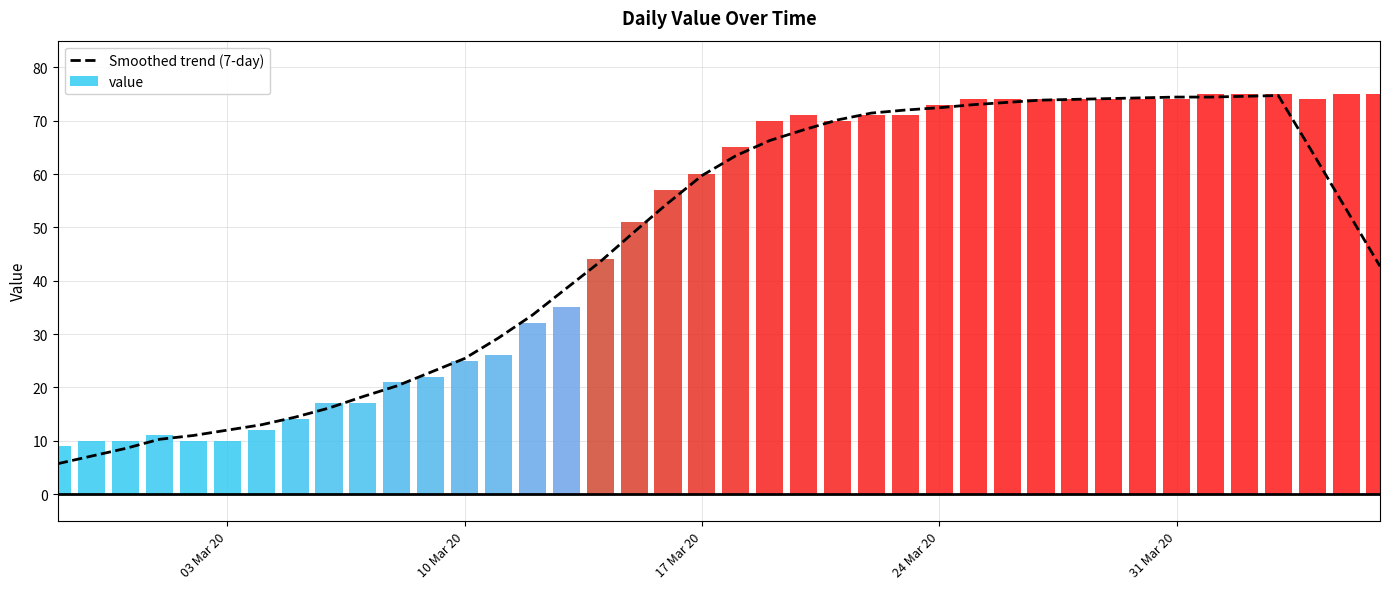

What is the minimum value for Smoothed trend (7-day)?

5.7